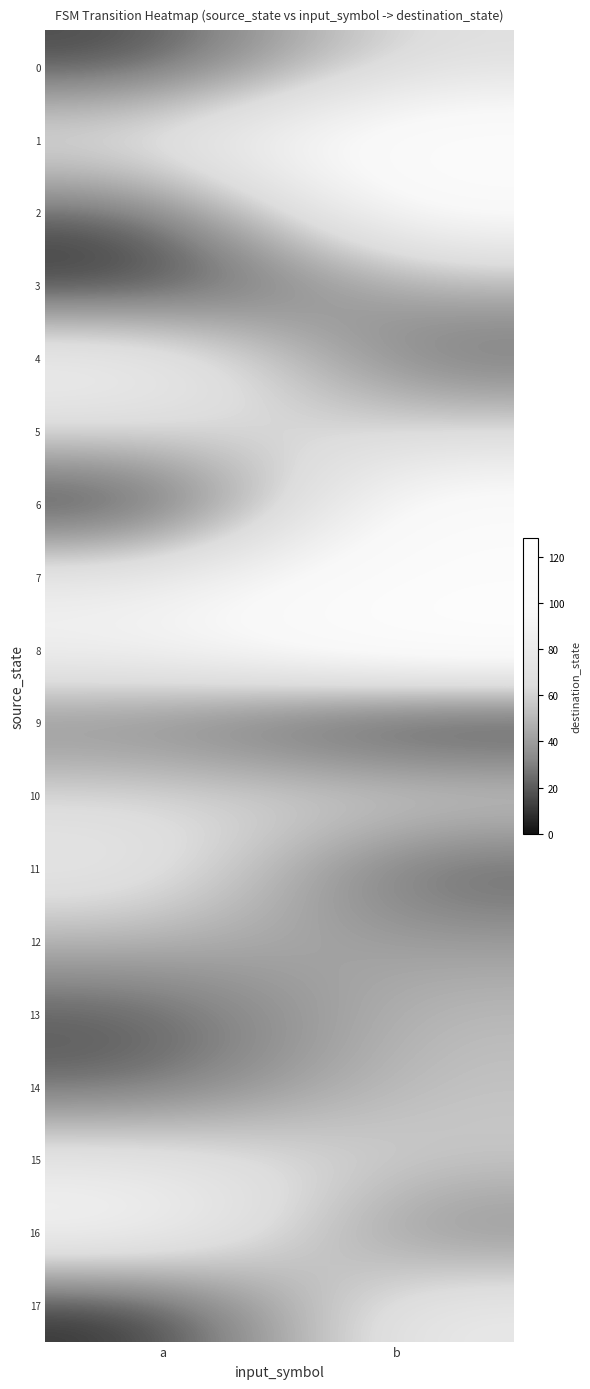

What is the greatest value displayed?

126